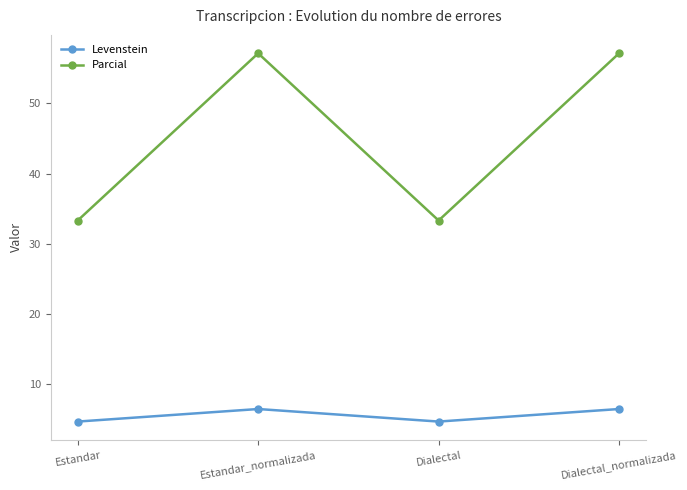

Rank the series at Estandar_normalizada from highest to lowest value.

Parcial, Levenstein